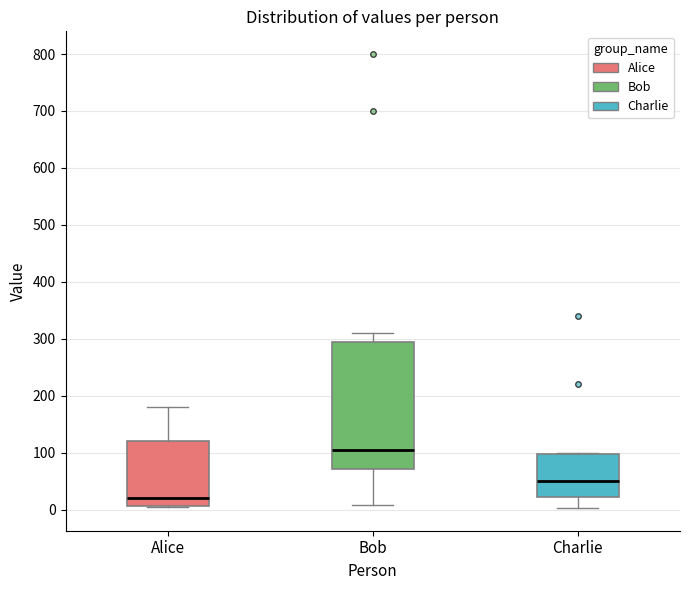

Which box's median line is the highest?

Bob